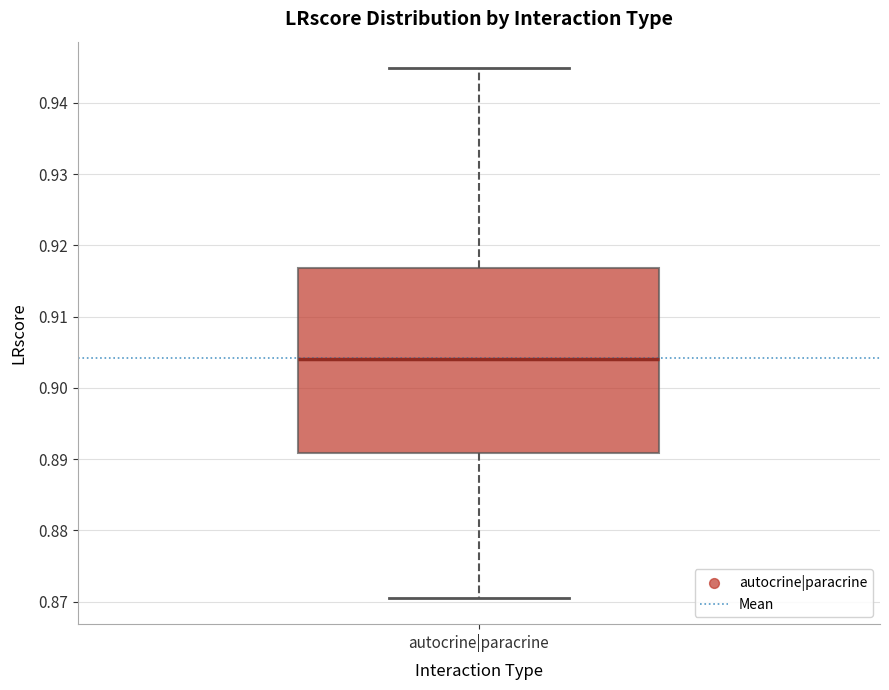

Where does the median line of the box for autocrine|paracrine sit on the y-axis? The values are not printed on the chart, so give them approximately, as read against the axis.

0.904